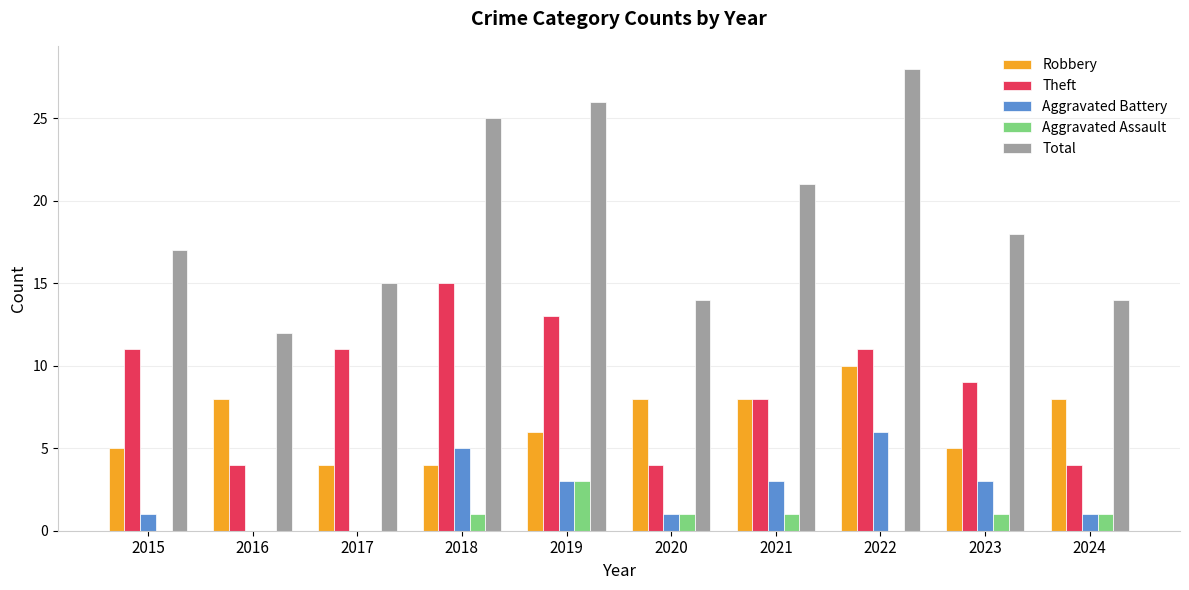

At which label does Theft reach its peak?

2018